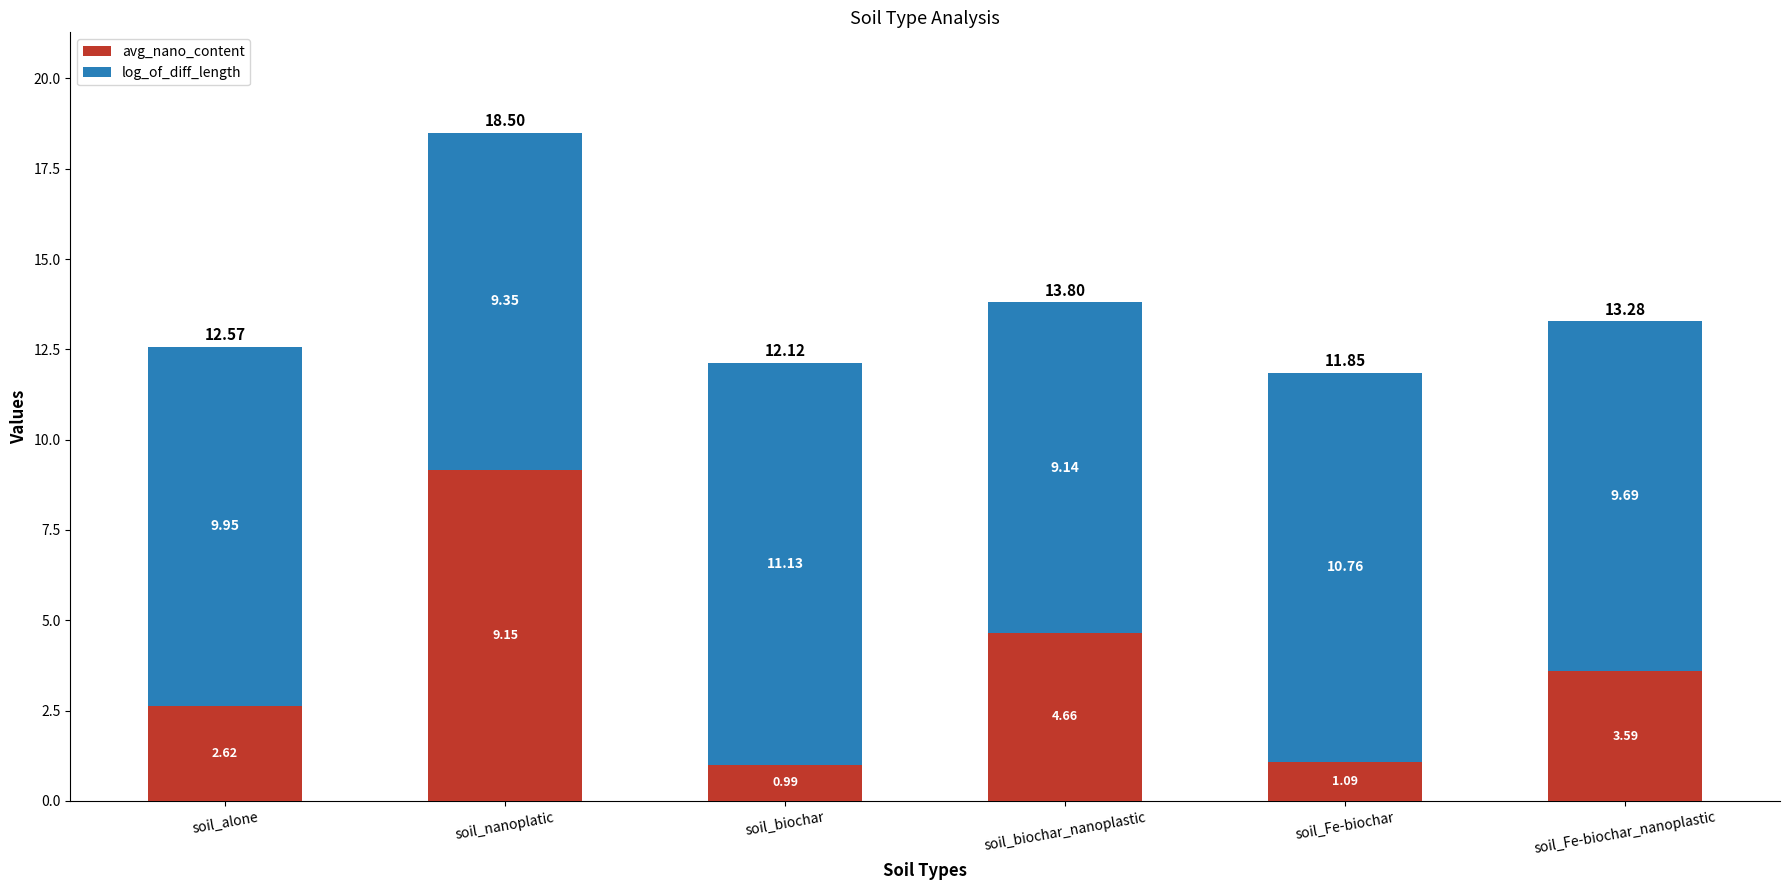

What is the total value across all series at soil_alone?

12.6